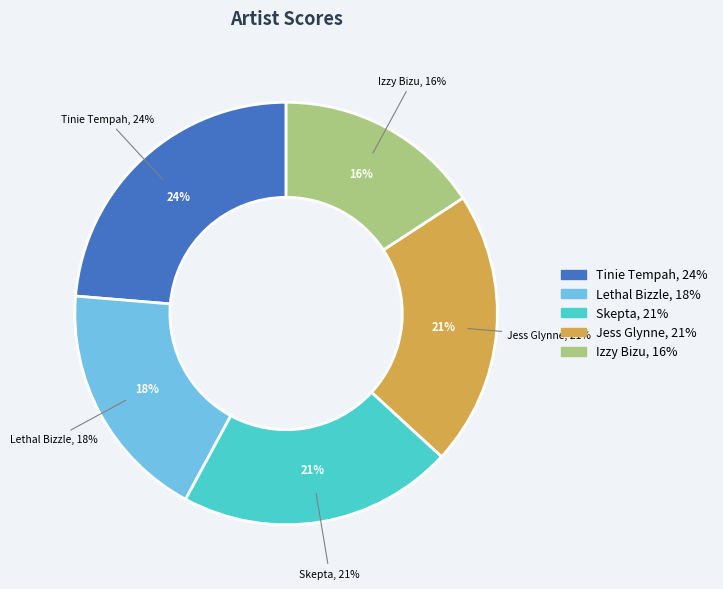

Rank the categories by value from highest to lowest.

Tinie Tempah, Skepta, Jess Glynne, Lethal Bizzle, Izzy Bizu